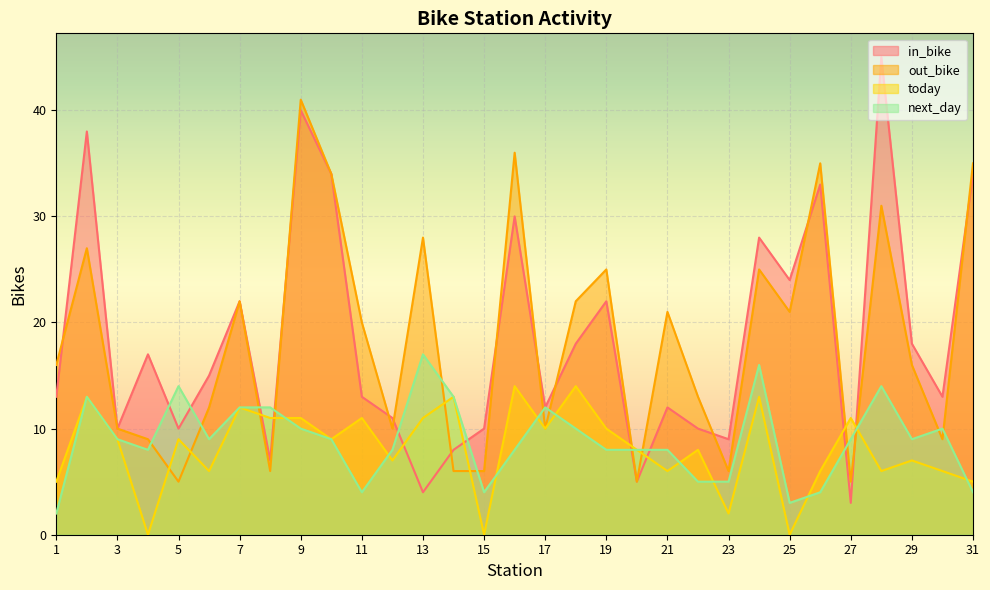

After their last crossing, which series has the higher values: next_day or in_bike?

in_bike